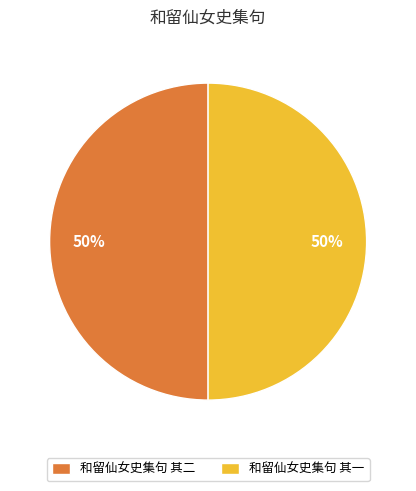

Do 和留仙女史集句 其一 and 和留仙女史集句 其二 together represent more than half of the pie?

Yes